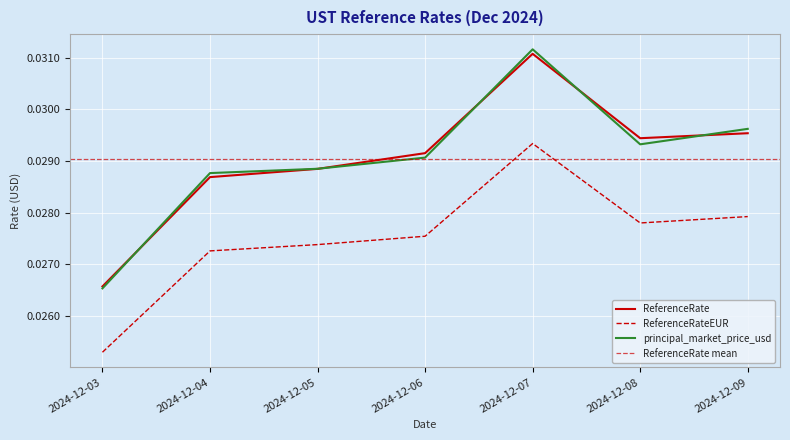

At 2024-12-08, list the series in order from smallest to largest.

ReferenceRateEUR, principal_market_price_usd, ReferenceRate